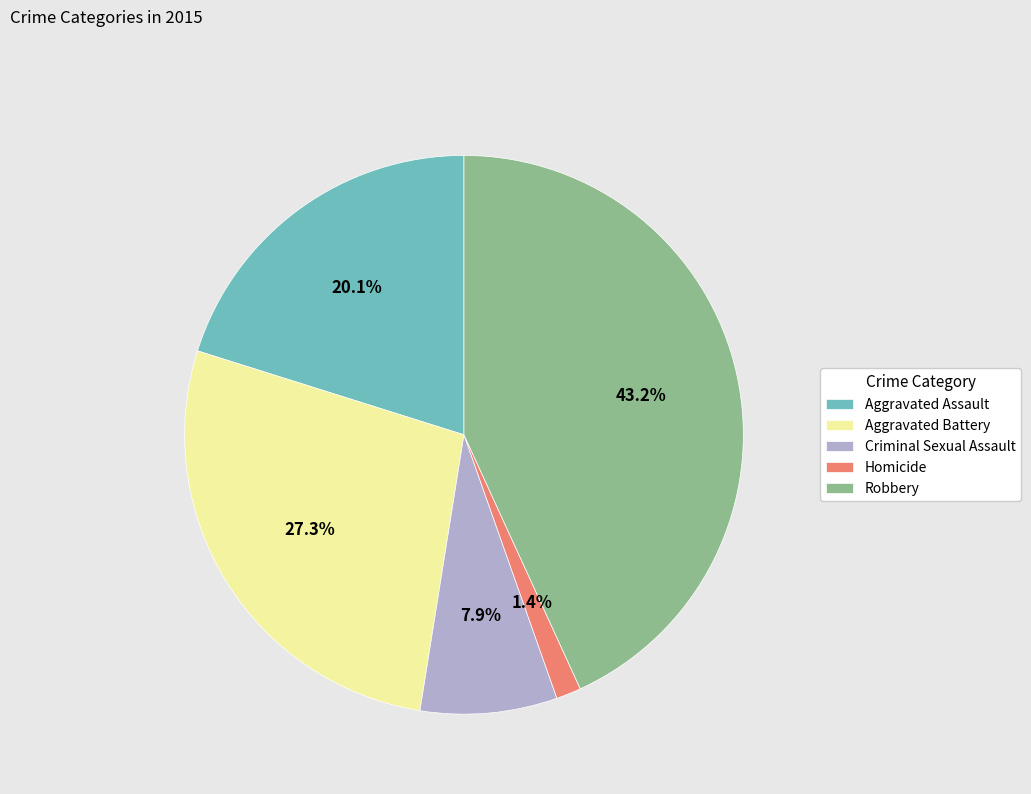

Is there a majority slice in this chart?

No